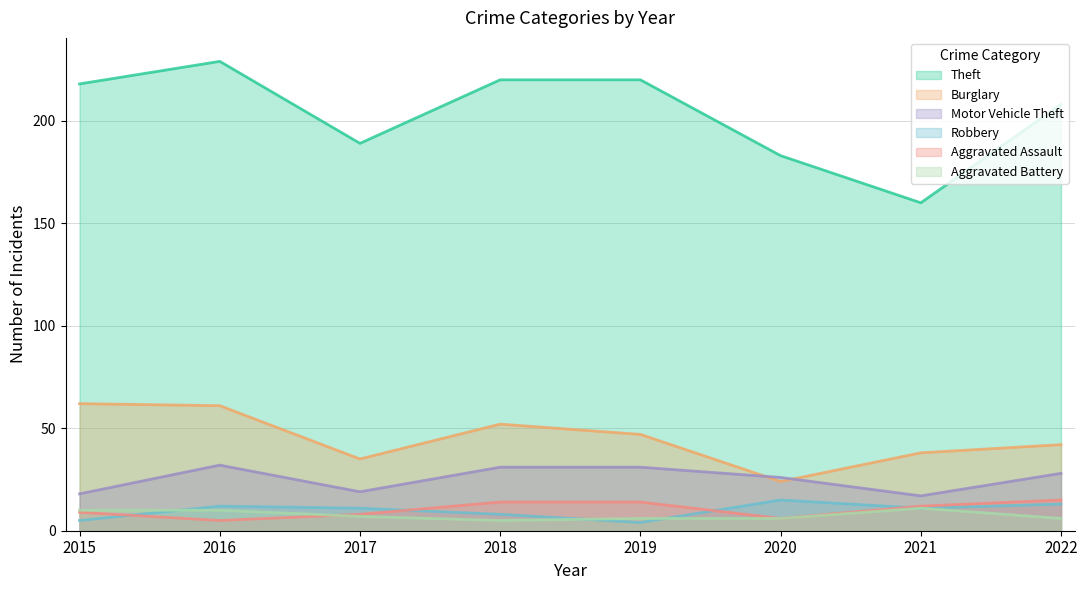

The Burglary series shows 50 at 2021. True or false?

False